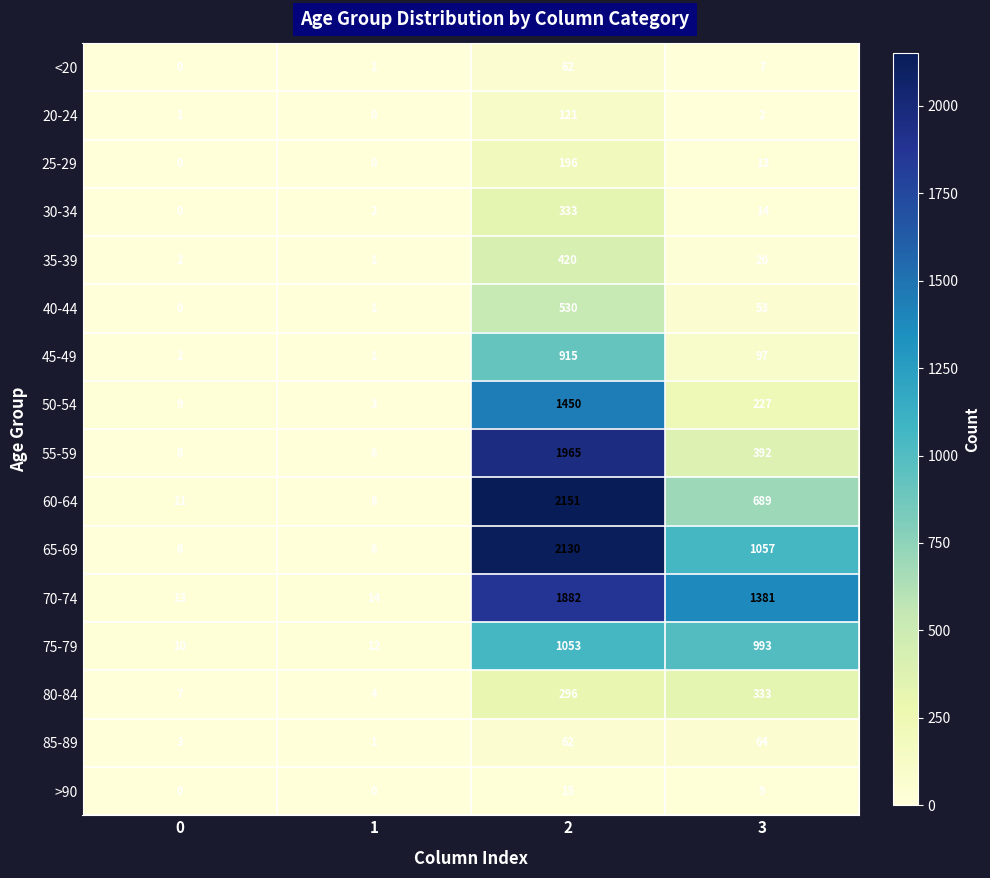

Is the value of 65-69 at 2 greater than the value of 45-49 at 2?

Yes